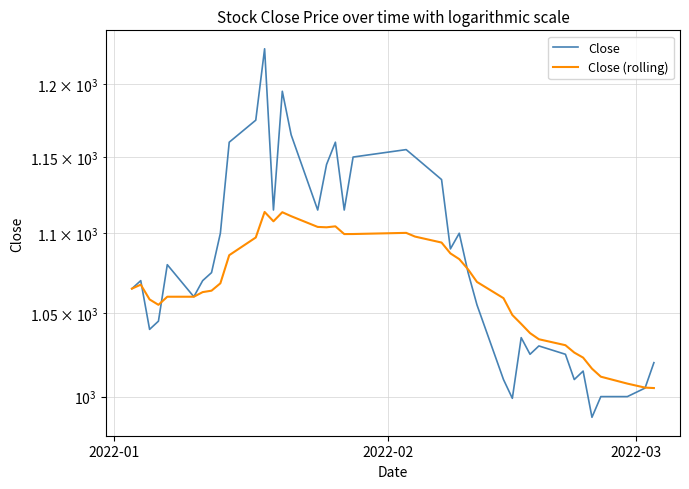

How many interior local peaks does the Close series have?

10